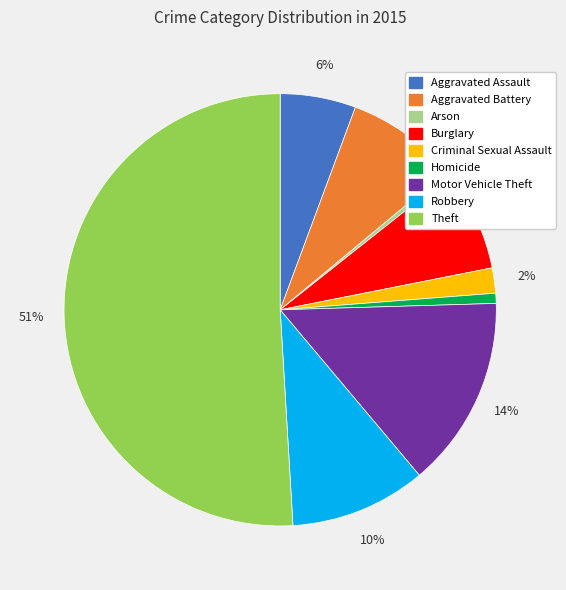

Which category has the biggest portion of the pie?

Theft